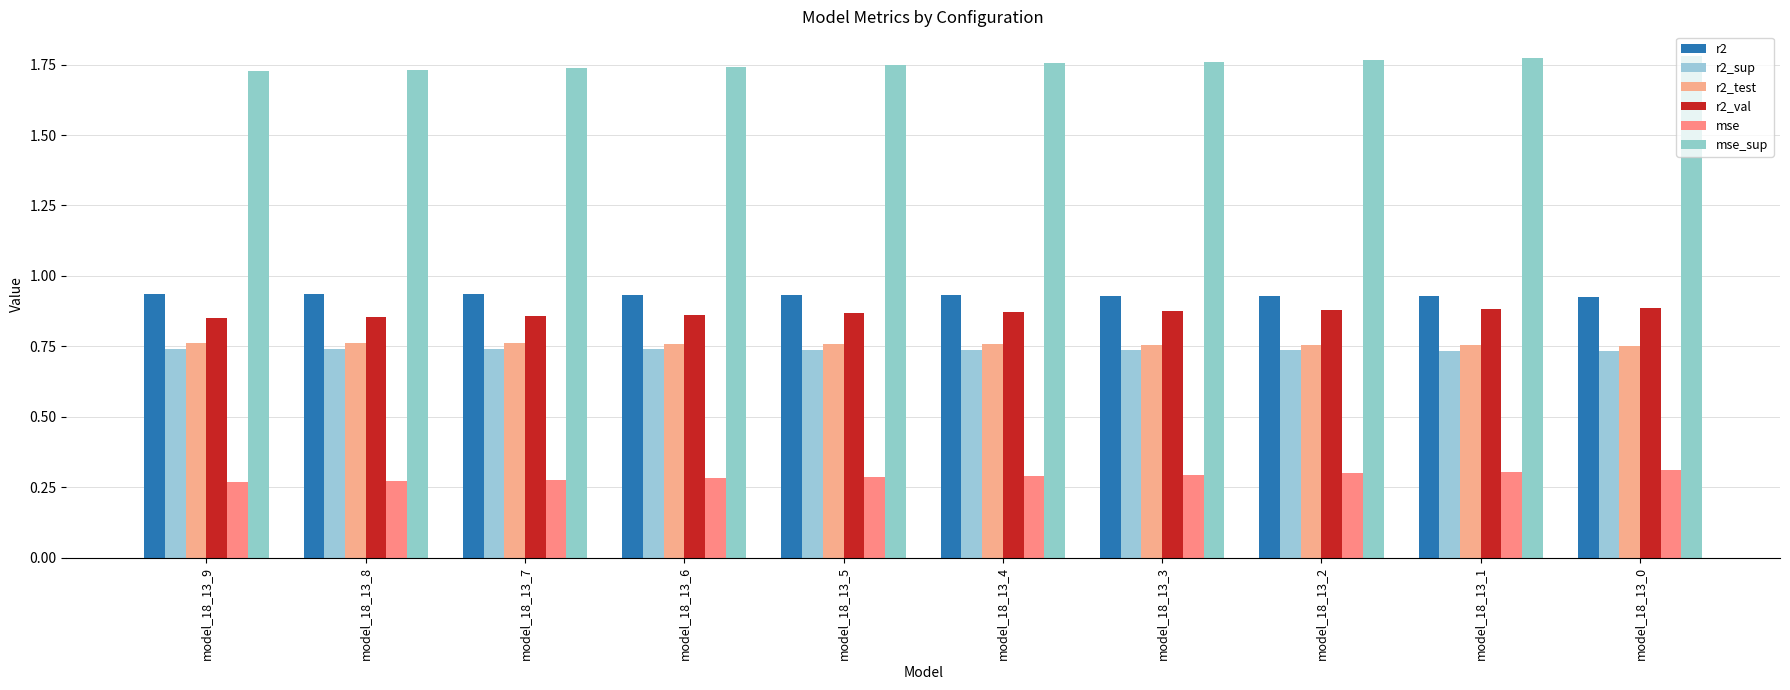

Which series changed the most between model_18_13_9 and model_18_13_6?

mse_sup